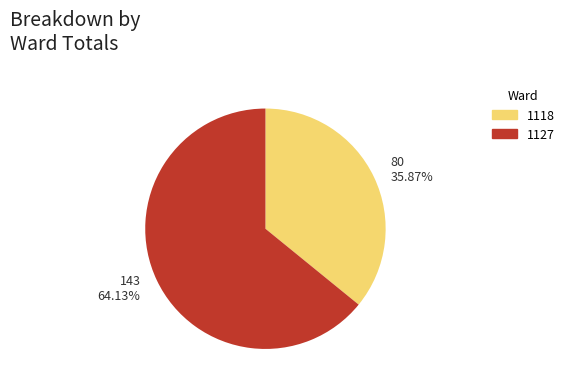

Rank the categories by value from highest to lowest.

1127, 1118